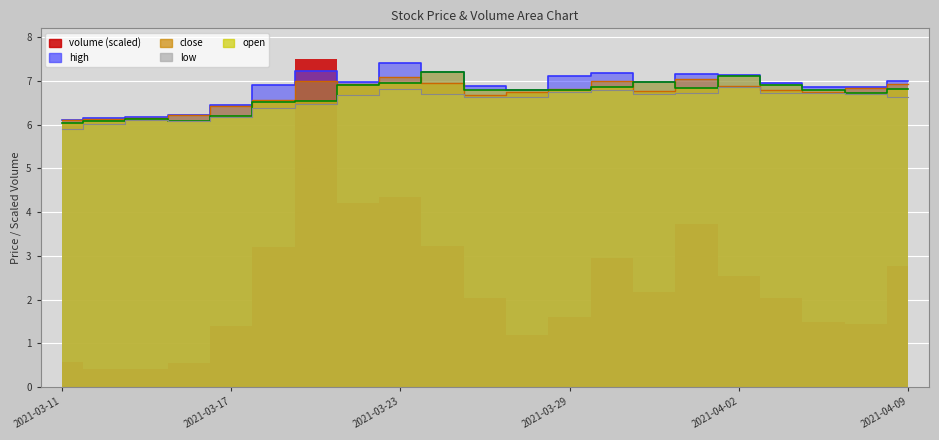

Where is the first local minimum for close?

2021-03-22